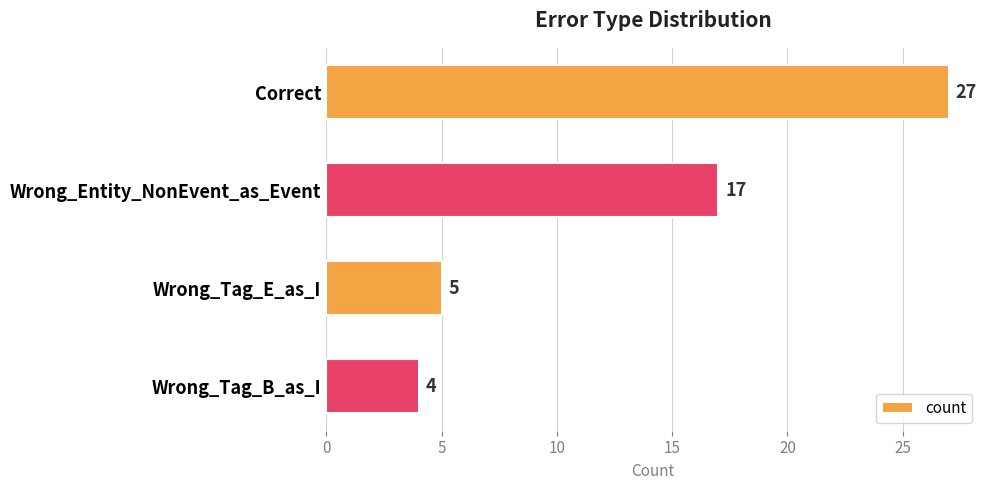

What is the difference between the maximum and minimum values?

23